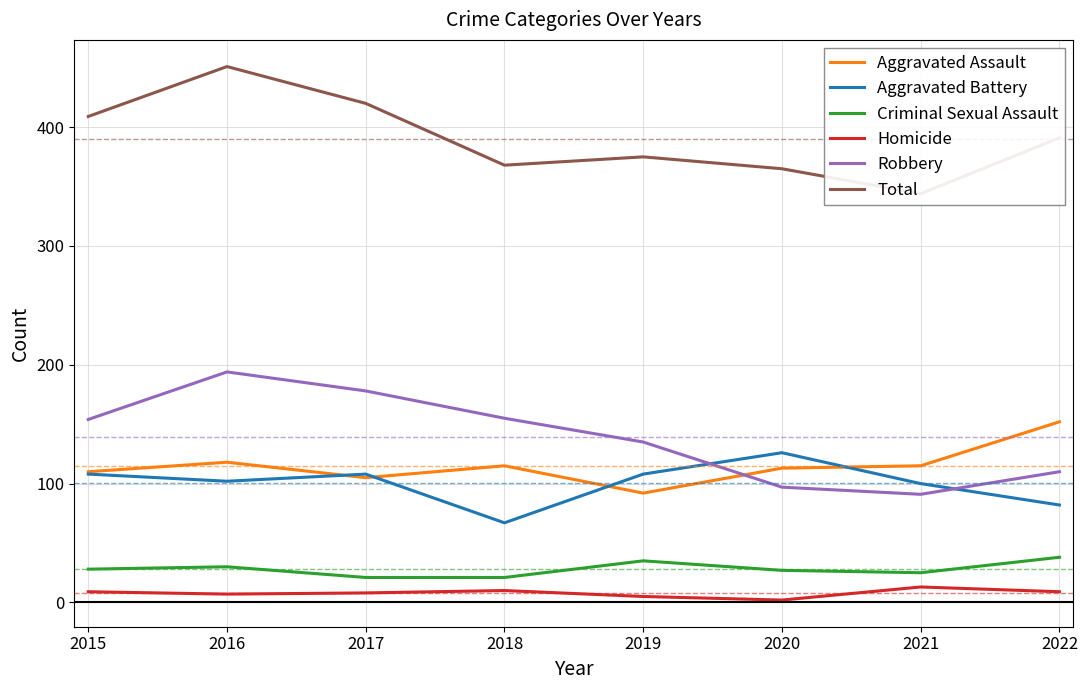

Which series has the largest range (max minus min)?

Total